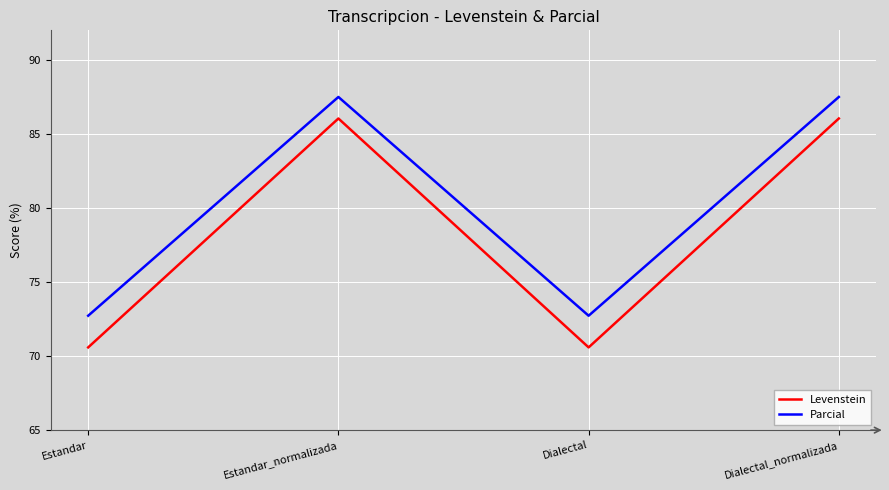

What is the lowest value of the Levenstein series?

70.6